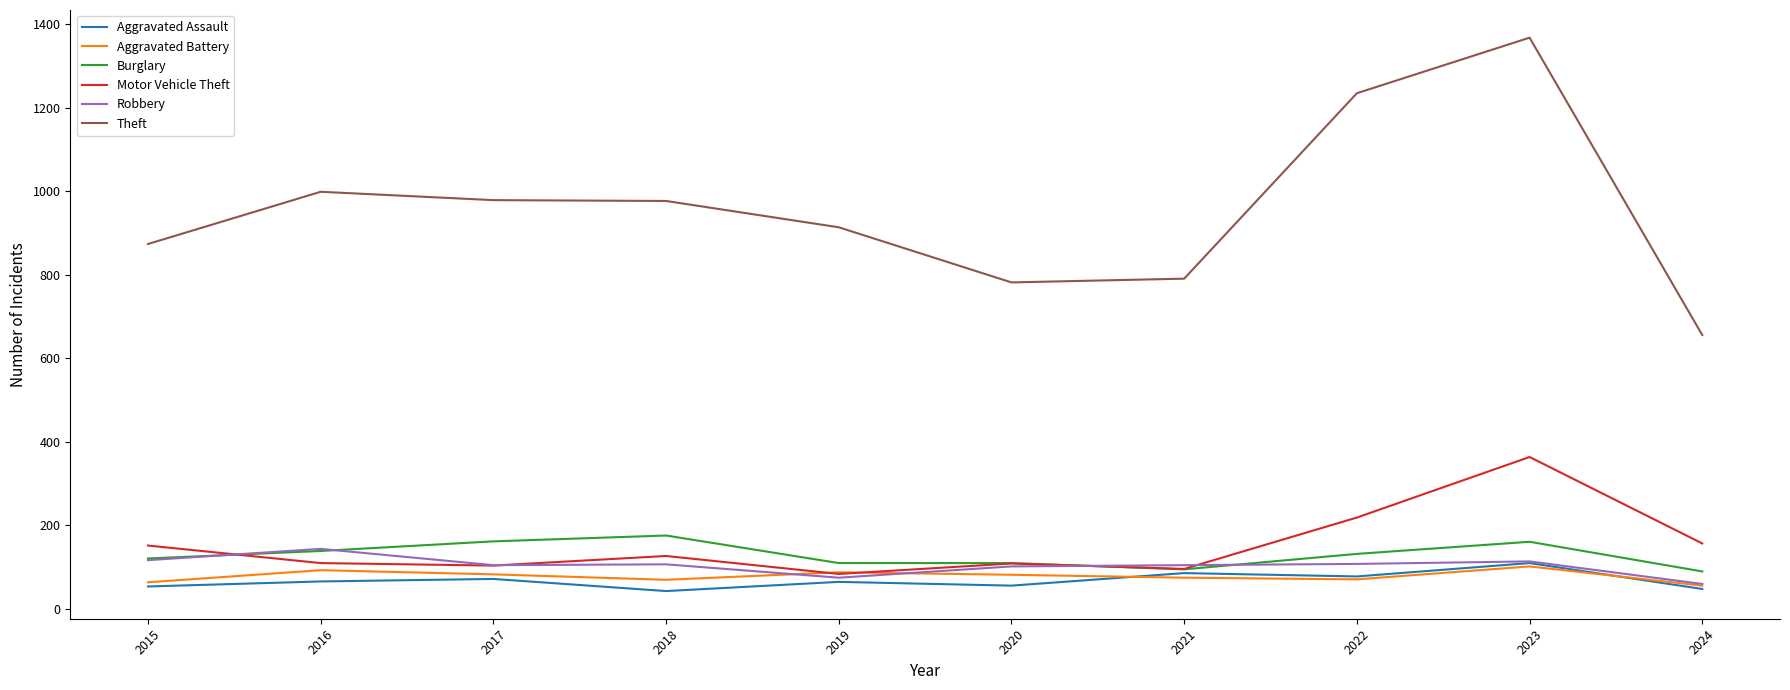

What is the minimum value shown in the chart?

43